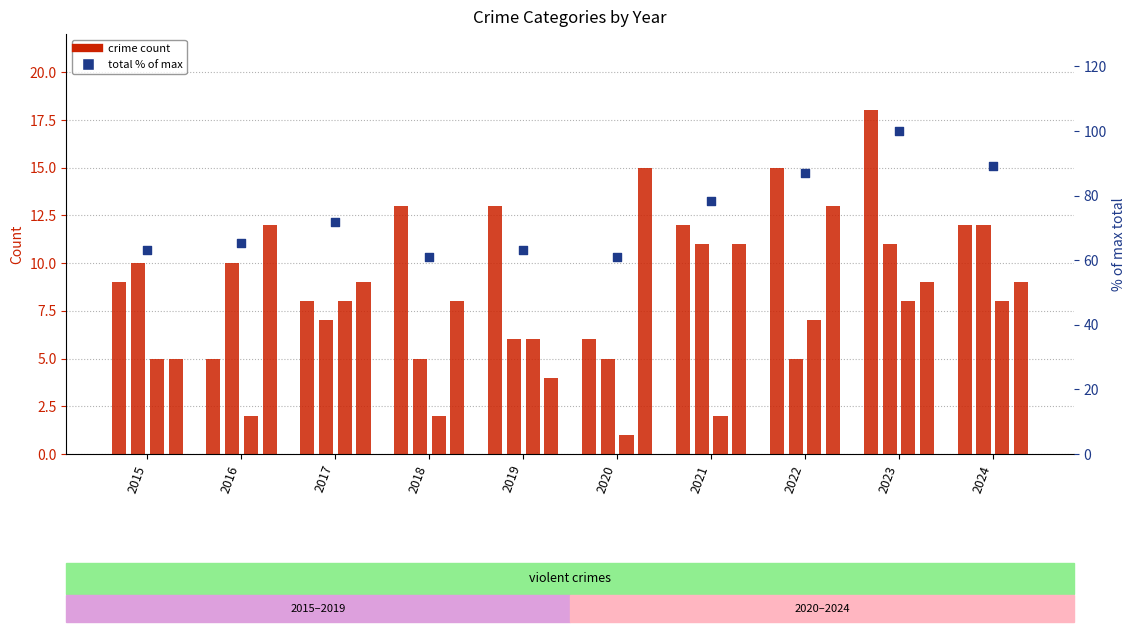

Which series has the largest Y range (max minus min)?

total (% of max)